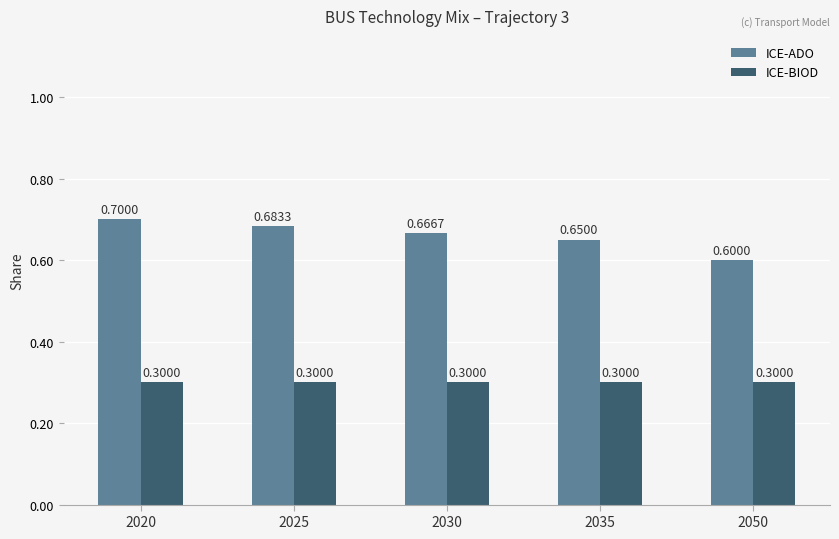

How many categories are shown in the chart?

5